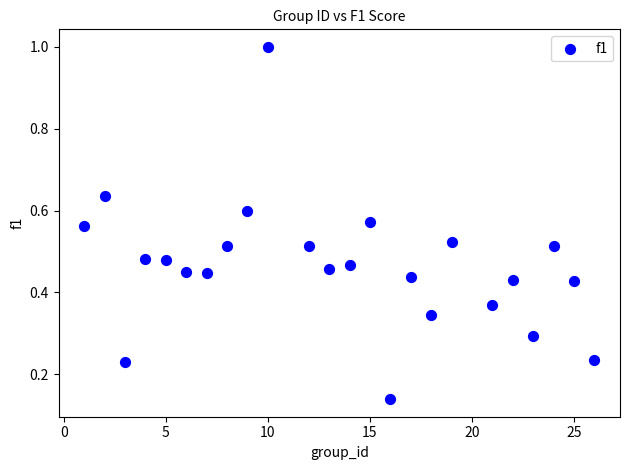

What is the range of X values (max minus min)?

25.0